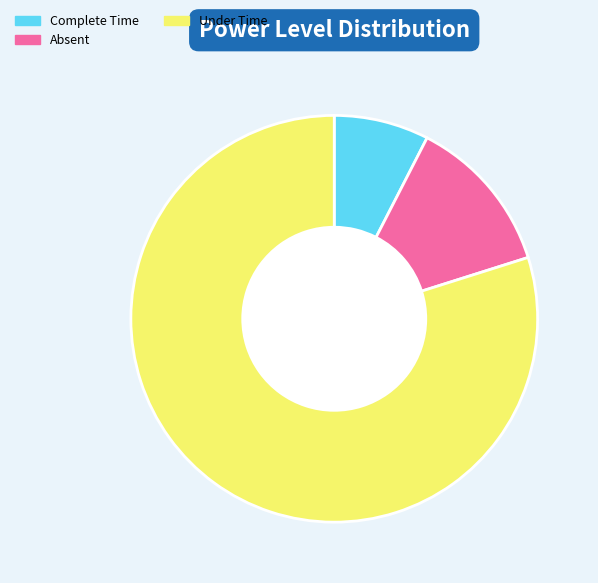

Which has a higher value, Complete Time or Absent?

Absent